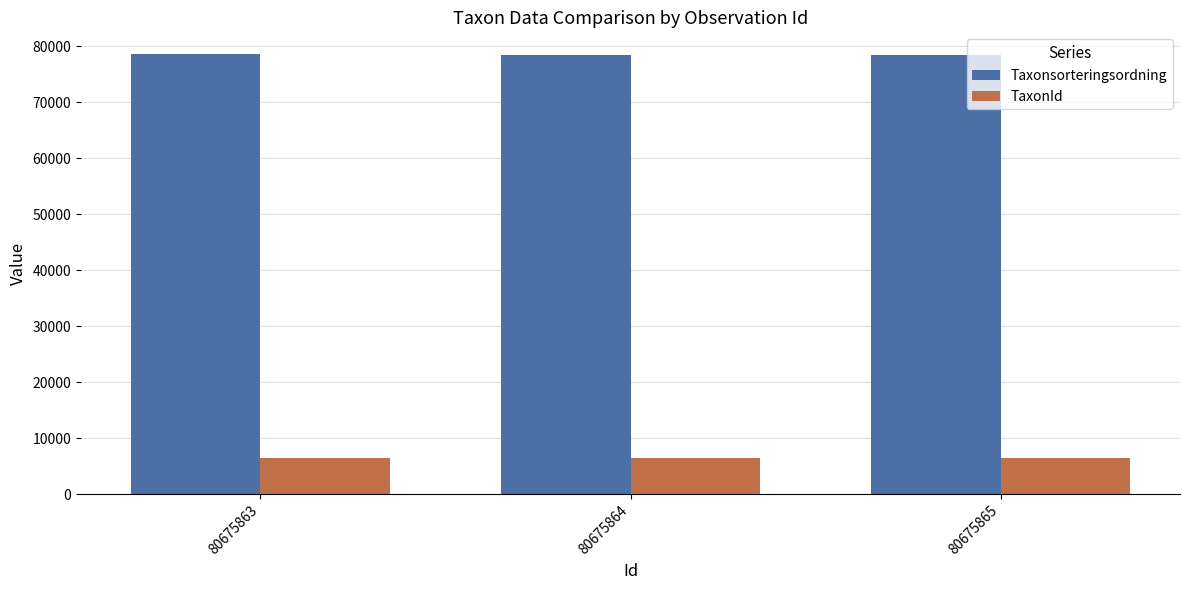

The Taxonsorteringsordning series shows 78569 at 80675865. True or false?

True